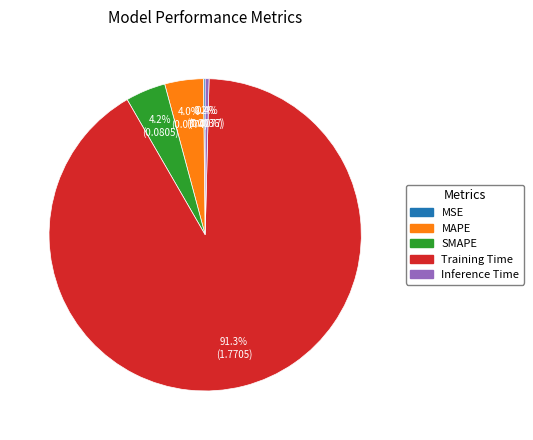

What portion of the pie excludes Inference Time?

99.6%